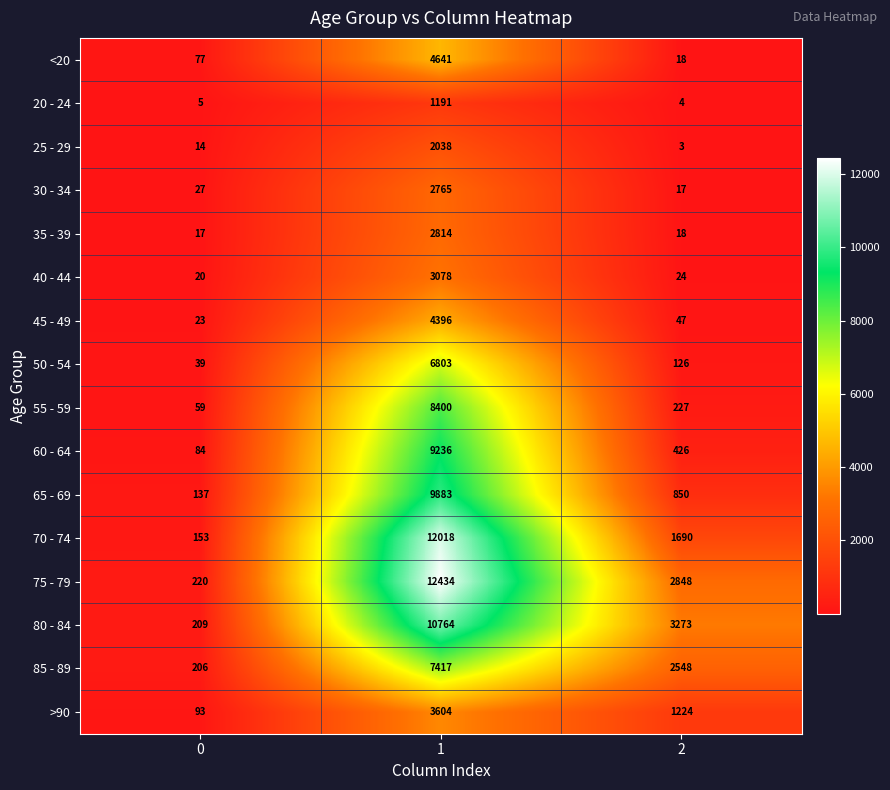

Count the number of categories in the chart.

3